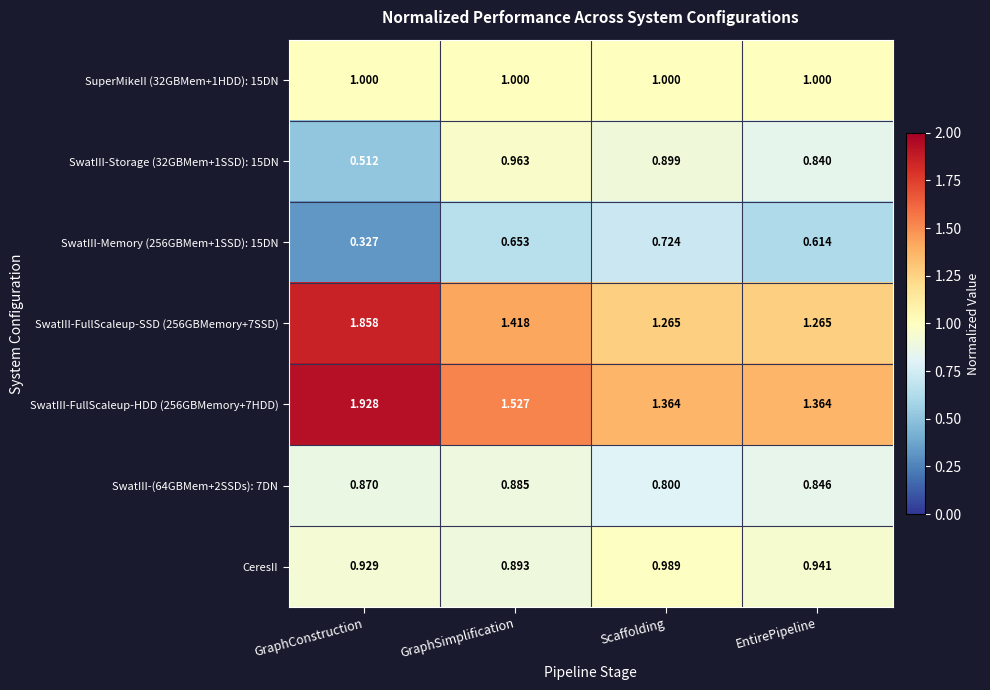

How many distinct data groups are displayed?

7